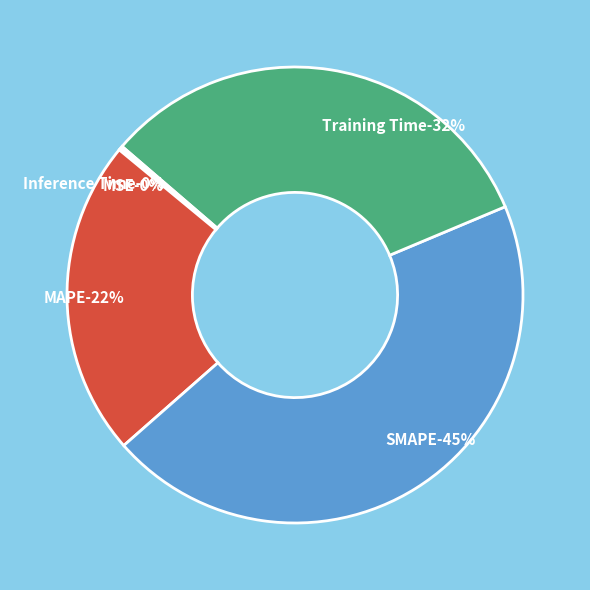

Combined, what portion of the pie is MSE and Inference Time?

0.3%